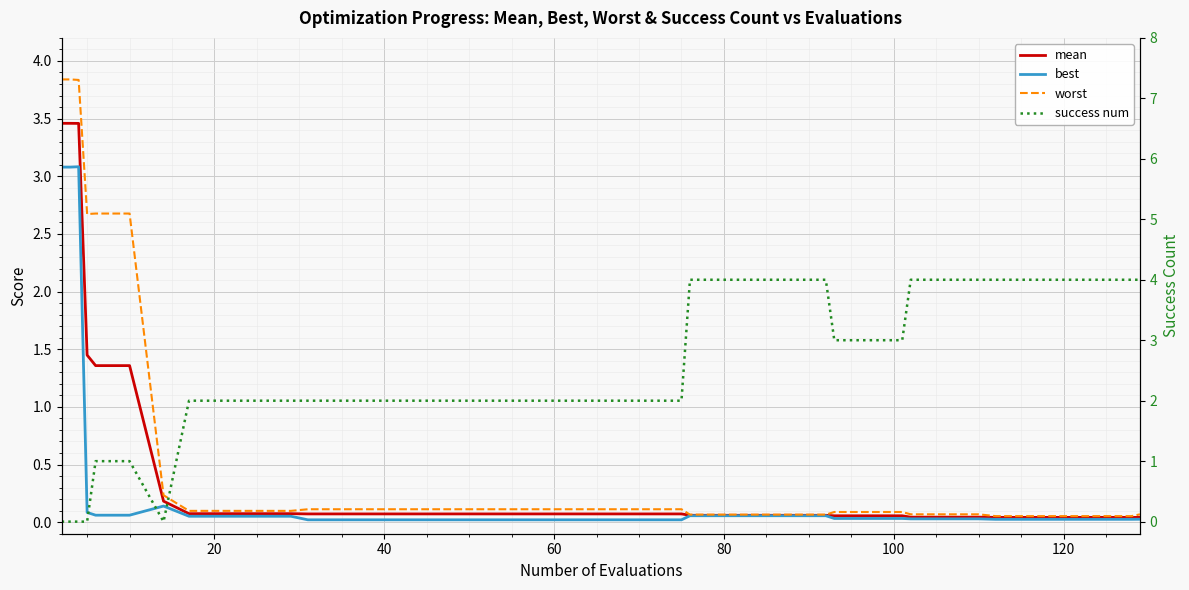

In success num, how many points are lower than both neighbors (excluding endpoints)?

1